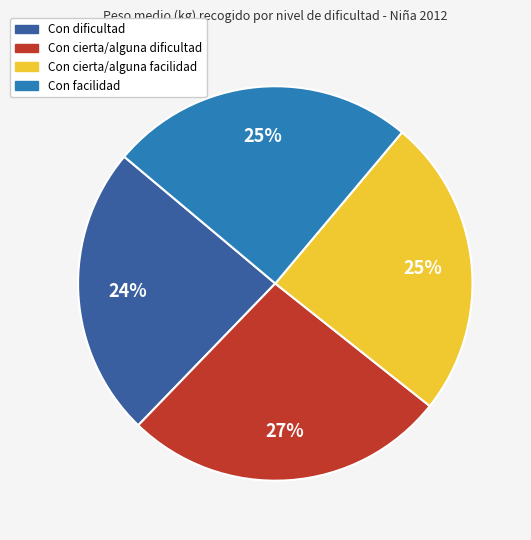

What is the largest slice in the pie chart?

Con cierta/alguna dificultad